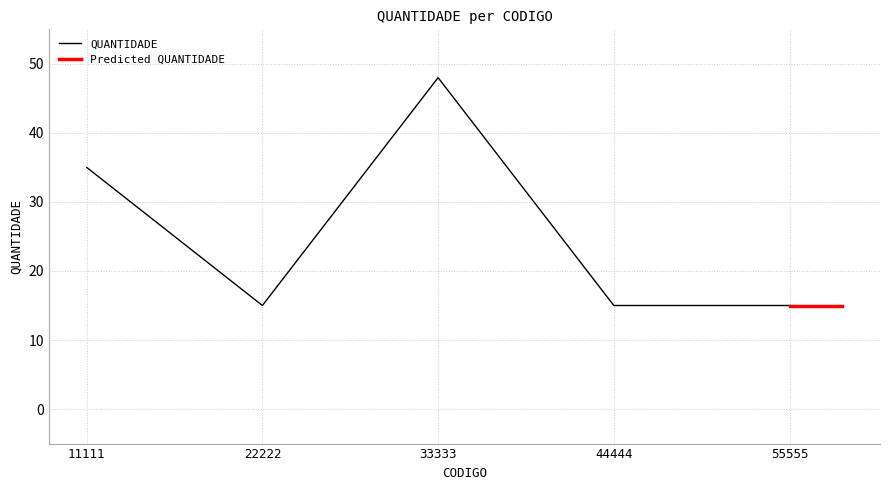

Reading left to right, what are all the values shown in this chart?

11111=35	22222=15	33333=48	44444=15	55555=15